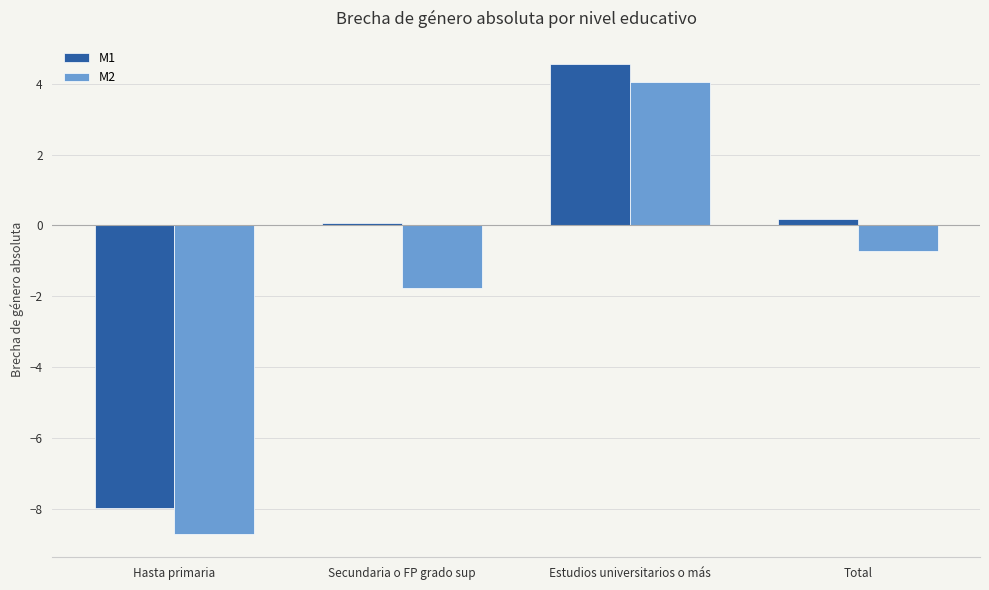

What is the sum of the M1 values at Hasta primaria and Secundaria o FP grado sup?

-7.9